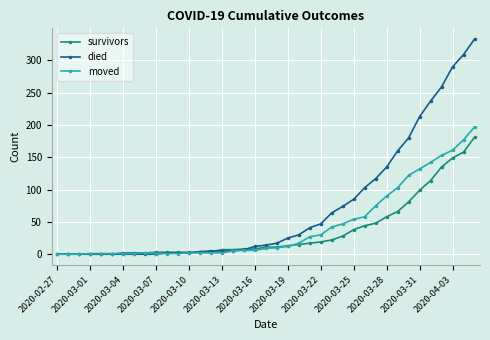

Which series has the largest total across all categories?

died